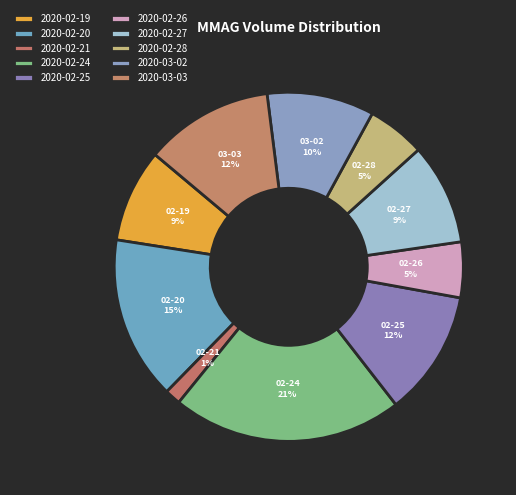

Between 2020-02-26 and 2020-02-19, which is larger?

2020-02-19